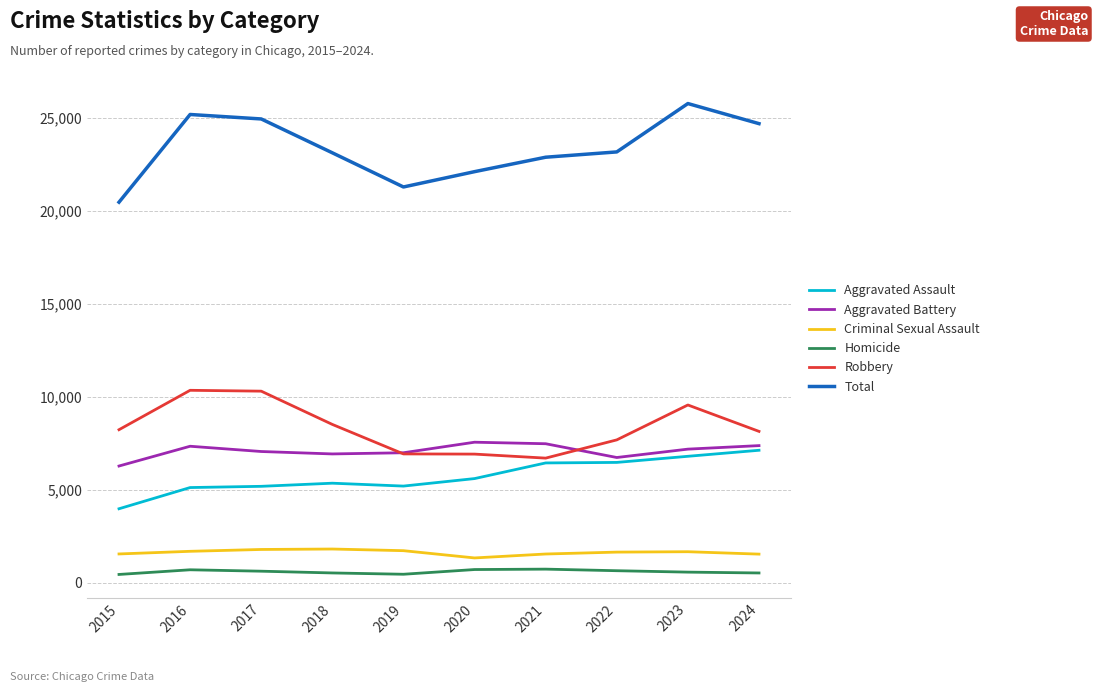

Count the number of data series in this chart.

6